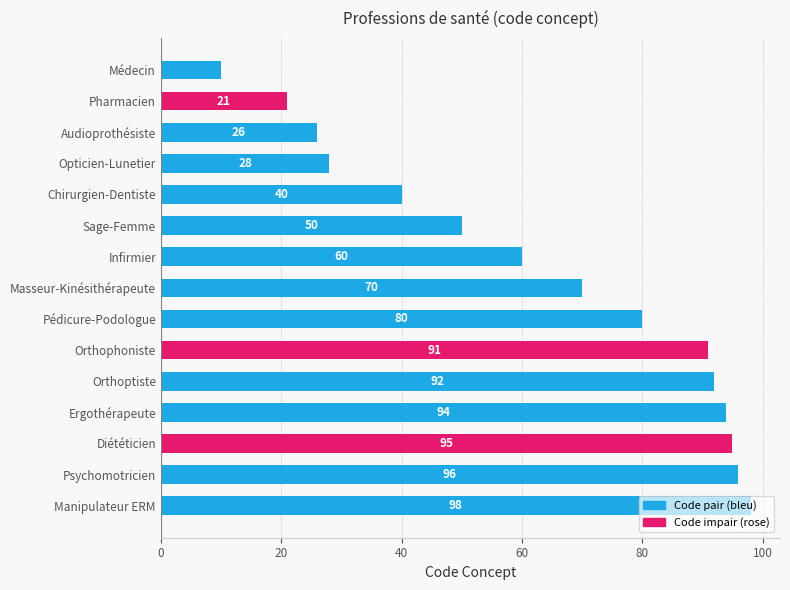

What is the label of the 2nd bar from the bottom?

Psychomotricien